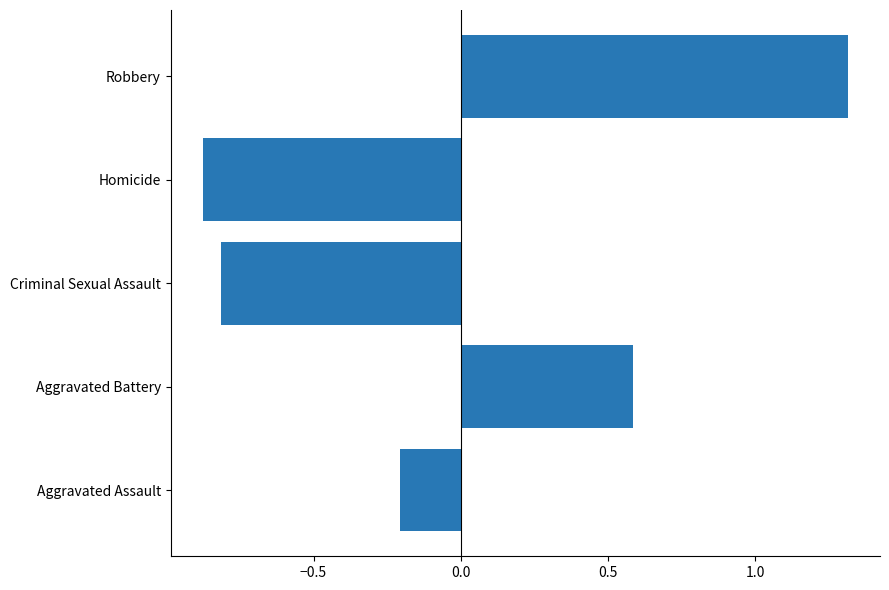

How many bars are there in total?

5